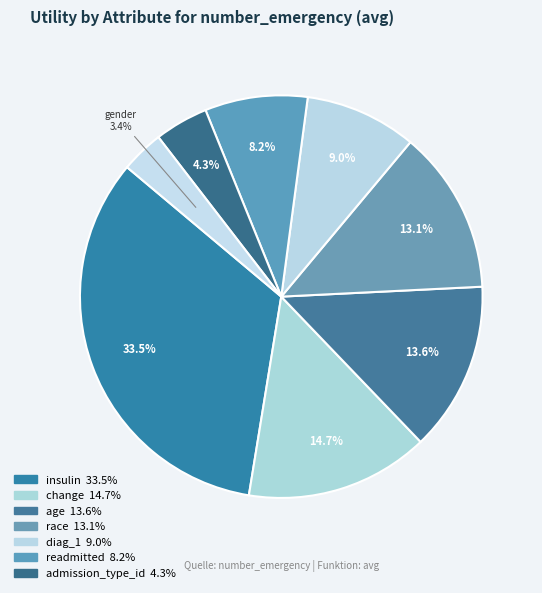

How many segments does this pie chart have?

8